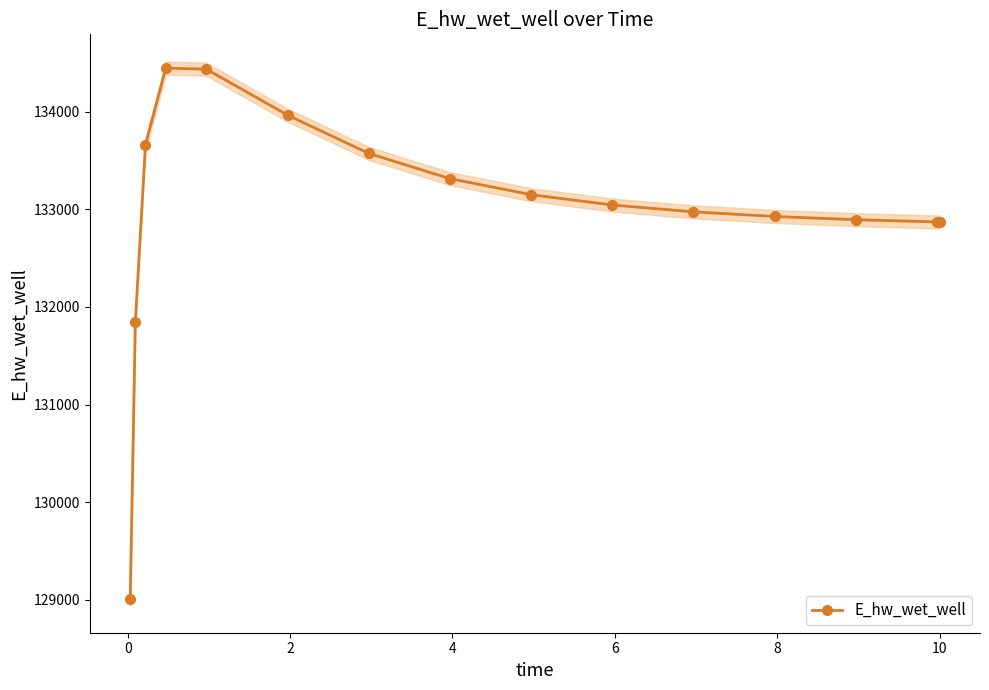

How many lines are shown in the chart?

1